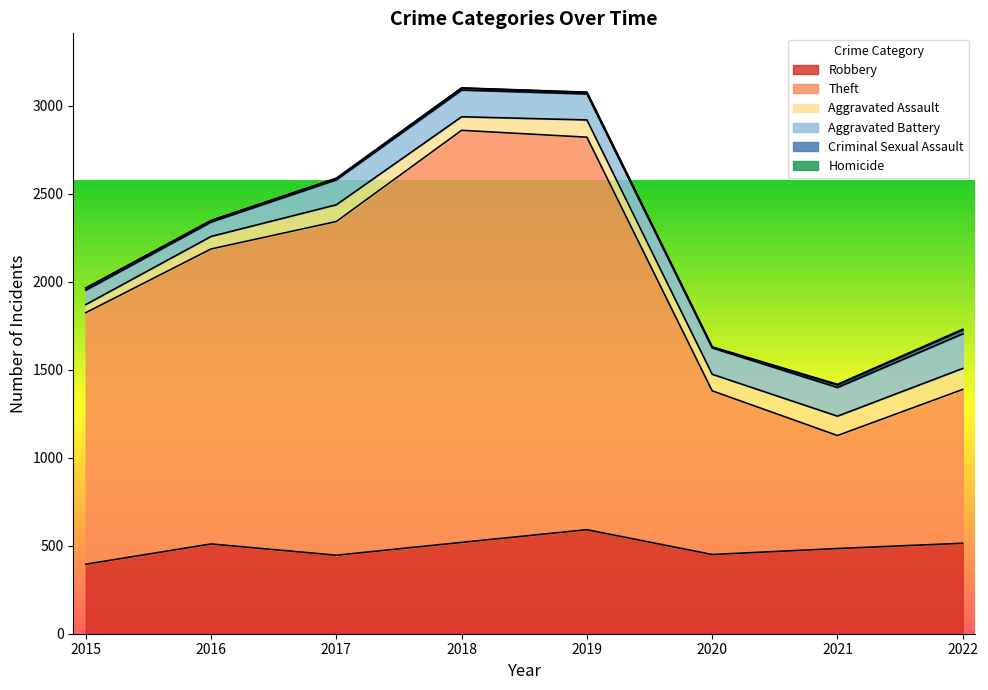

Reading left to right, list all the values displayed in this chart.

Robbery: 395	510	446	519	591	450	484	514
Theft: 1429	1676	1896	2341	2230	930	642	874
Aggravated Assault: 46	71	95	77	98	94	110	119
Aggravated Battery: 82	82	142	152	148	150	163	197
Criminal Sexual Assault: 12	8	8	11	8	3	14	21
Homicide: 0	1	1	1	2	3	4	5